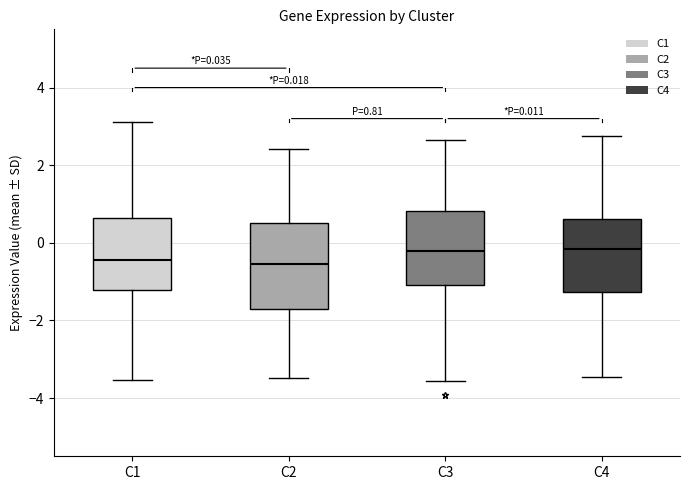

Which box is the tallest, from its lower edge to its upper edge?

C2